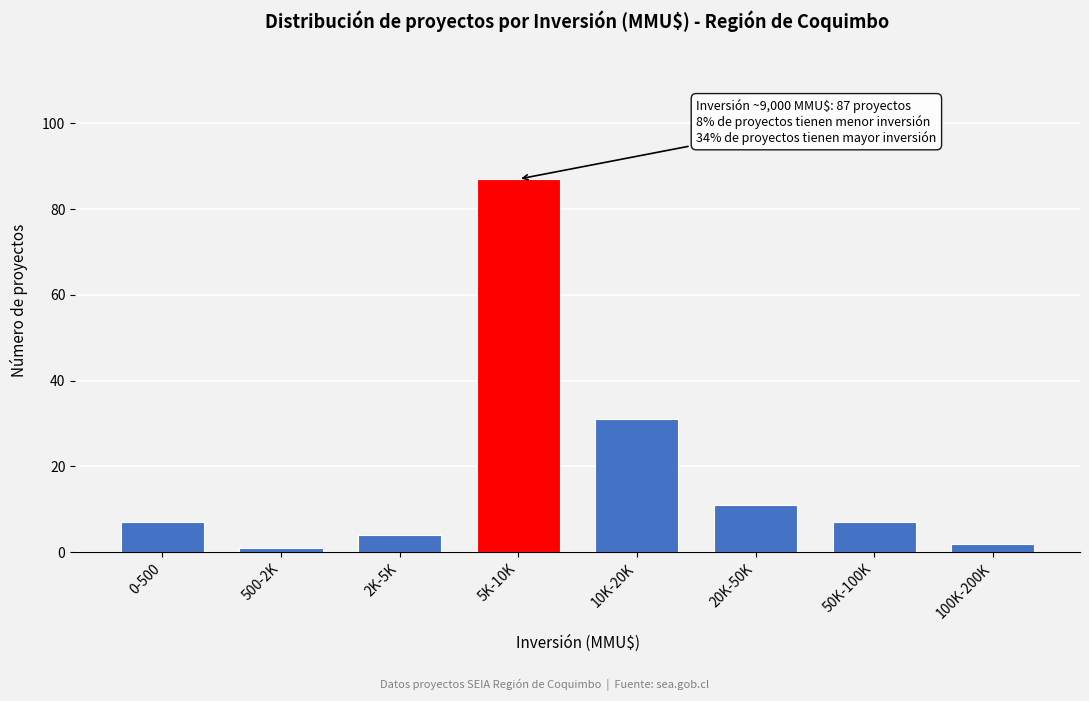

Reading left to right, extract all data points from this chart.

0-500=7	500-2K=1	2K-5K=4	5K-10K=87	10K-20K=31	20K-50K=11	50K-100K=7	100K-200K=2